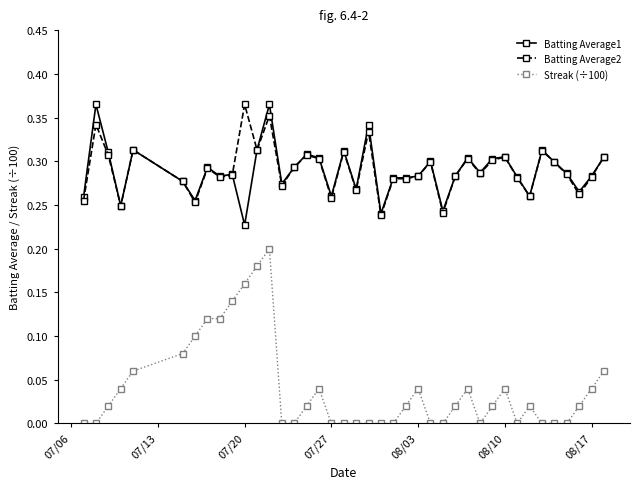

At how many categories does at least one series exceed 0?

40